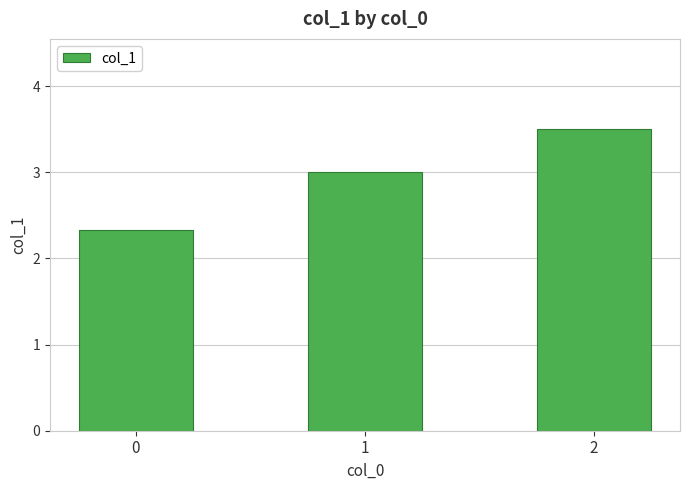

Rank the categories by value from lowest to highest.

0, 1, 2